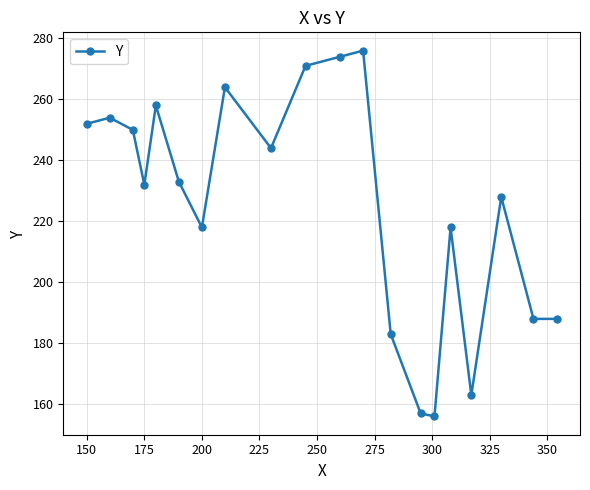

What is the greatest value displayed?

276